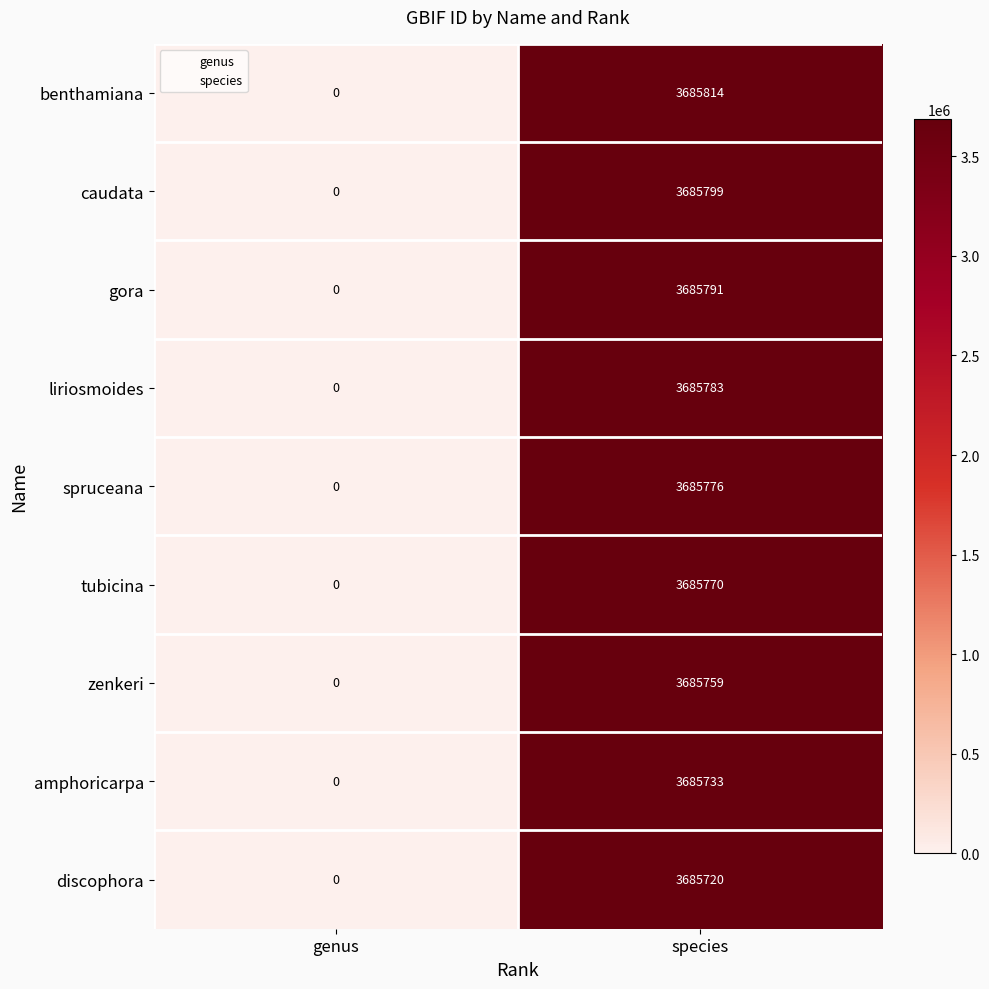

Count the number of data series in this chart.

9